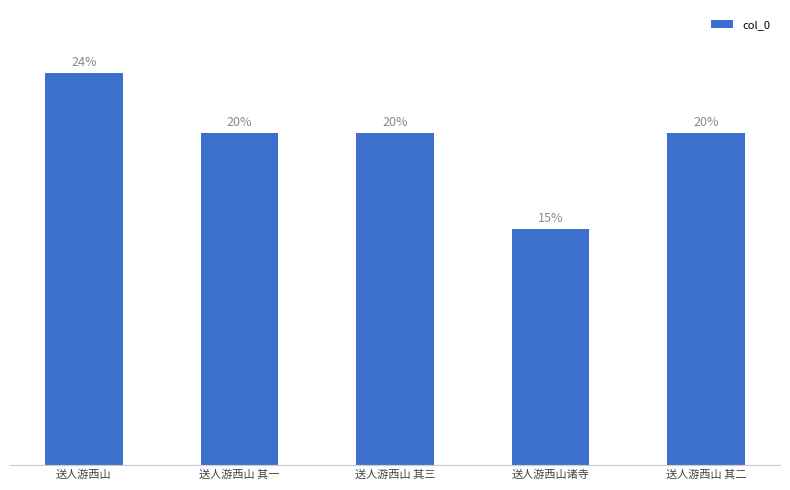

Are the bars horizontal?

No